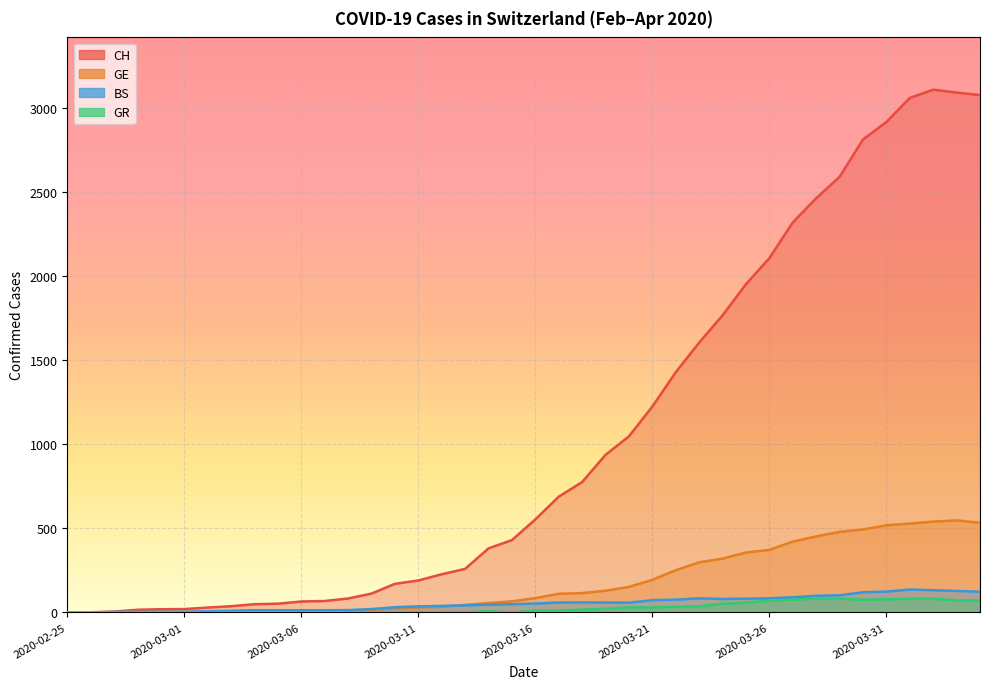

Reading left to right, what are all the values shown in this chart?

CH: 0	1	5	16	19	20	29	37	49	52	65	68	83	112	170	190	227	259	381	430	553	688	775	937	1047	1224	1428	1604	1766	1951	2106	2318	2462	2589	2811	2915	3058	3107	3090	3075
GE: 0	1	1	2	3	3	3	4	4	5	7	7	9	17	23	30	33	45	56	66	85	111	115	129	152	194	251	298	320	356	372	421	452	479	493	518	528	540	547	533
BS: 0	0	3	3	4	4	7	10	13	13	13	13	14	20	31	36	39	42	46	49	53	59	60	59	58	73	76	84	80	82	84	90	99	102	120	124	136	132	128	123
GR: 0	0	0	0	0	0	0	0	0	0	0	0	0	0	0	0	0	0	7	0	11	11	17	22	30	30	33	37	51	59	70	76	82	82	76	78	81	82	71	72